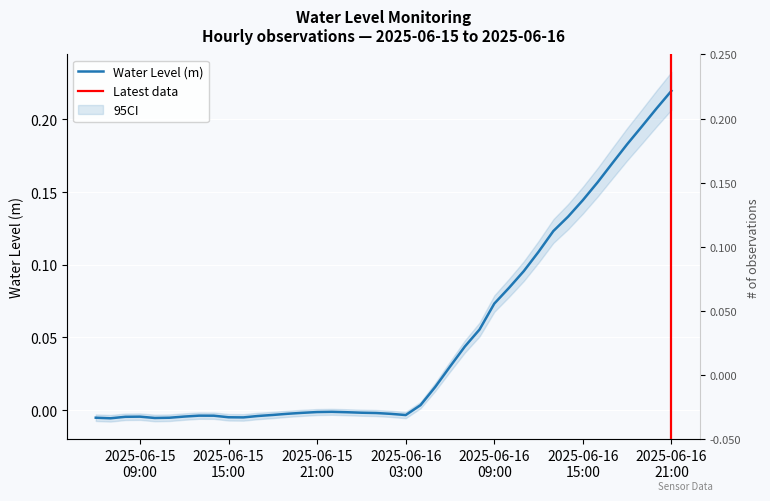

What is the label of the 19th point from the left?

2025-06-16 00:00:00